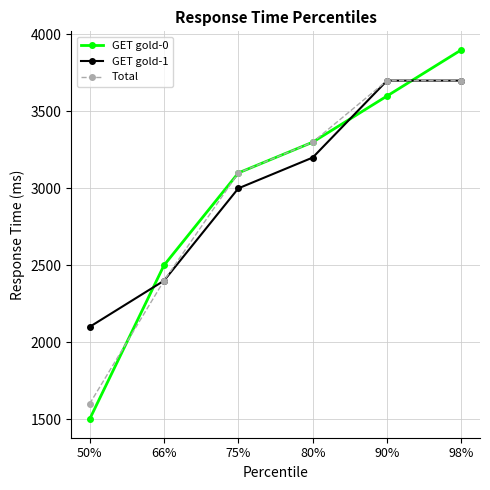

Rank the categories by GET gold-0 value from highest to lowest.

98%, 90%, 80%, 75%, 66%, 50%